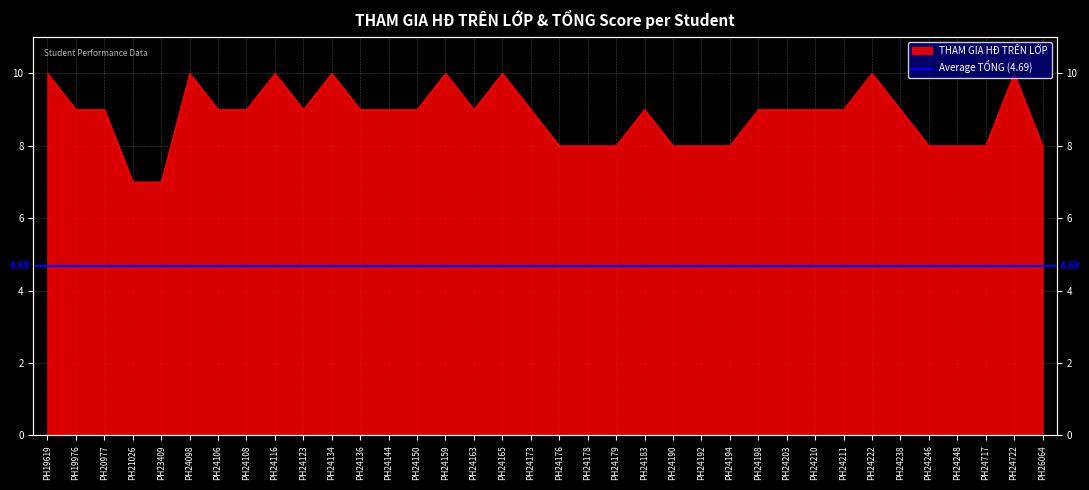

Between PH24192 and PH24144, which is larger?

PH24144